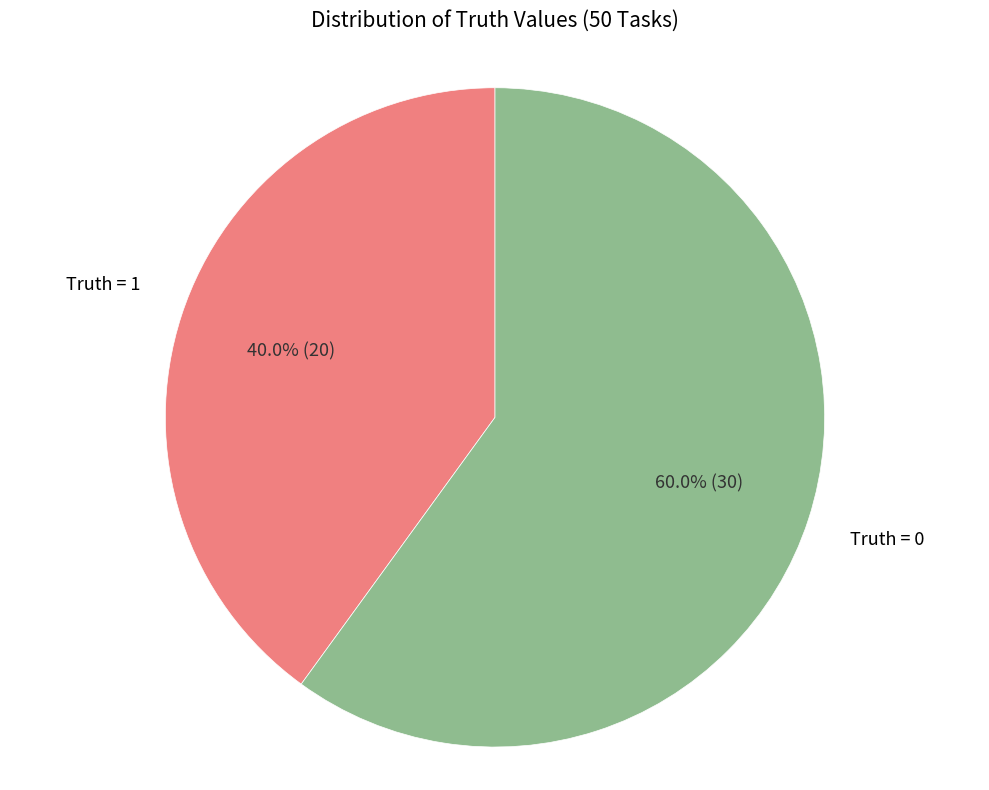

Does any single category account for the majority?

Yes